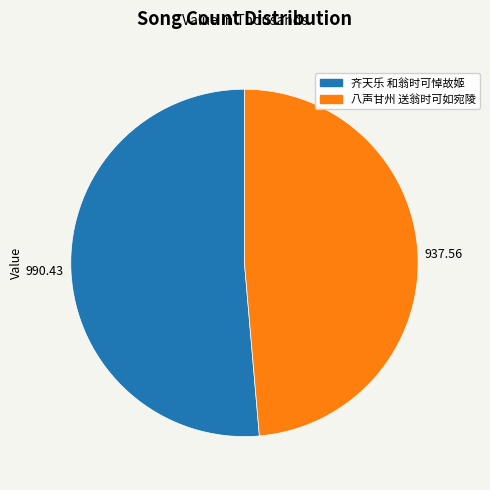

Between 齐天乐 和翁时可悼故姬 and 八声甘州 送翁时可如宛陵, which is larger?

齐天乐 和翁时可悼故姬